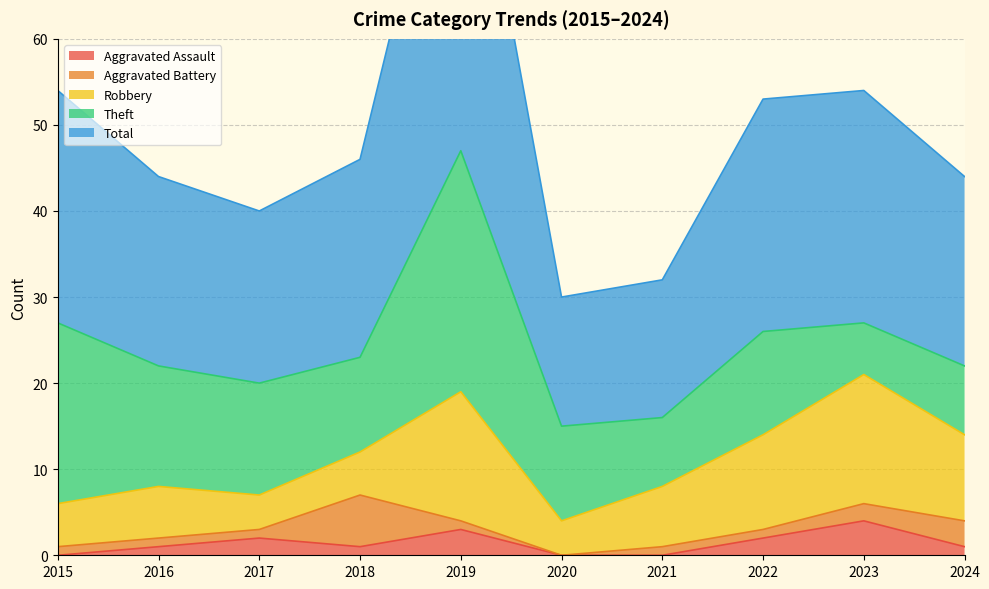

What is the difference between the maximum and second lowest values in the Theft series?

20